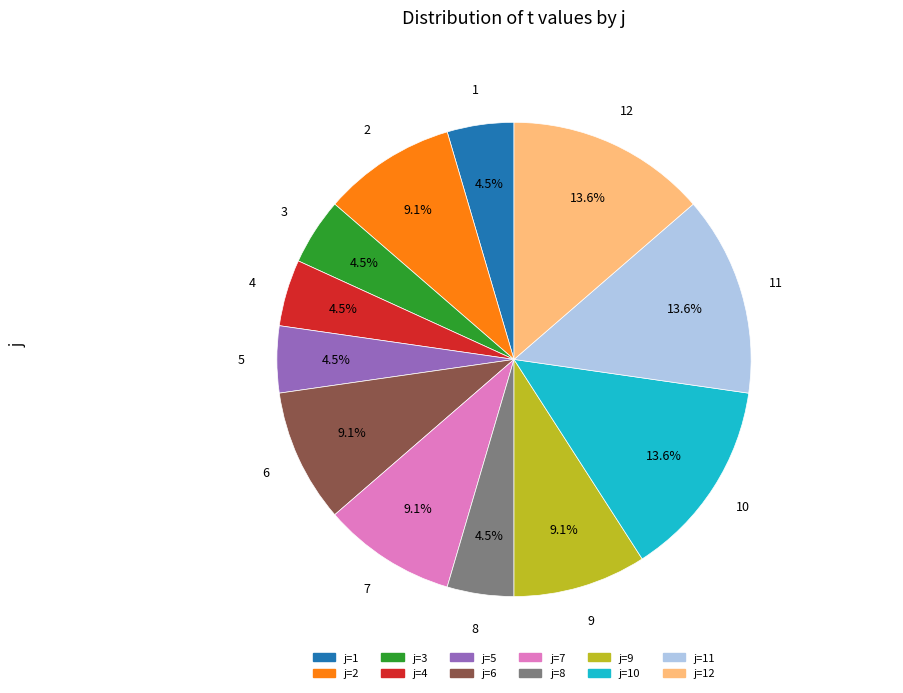

What percentage is NOT represented by j=9?

90.9%